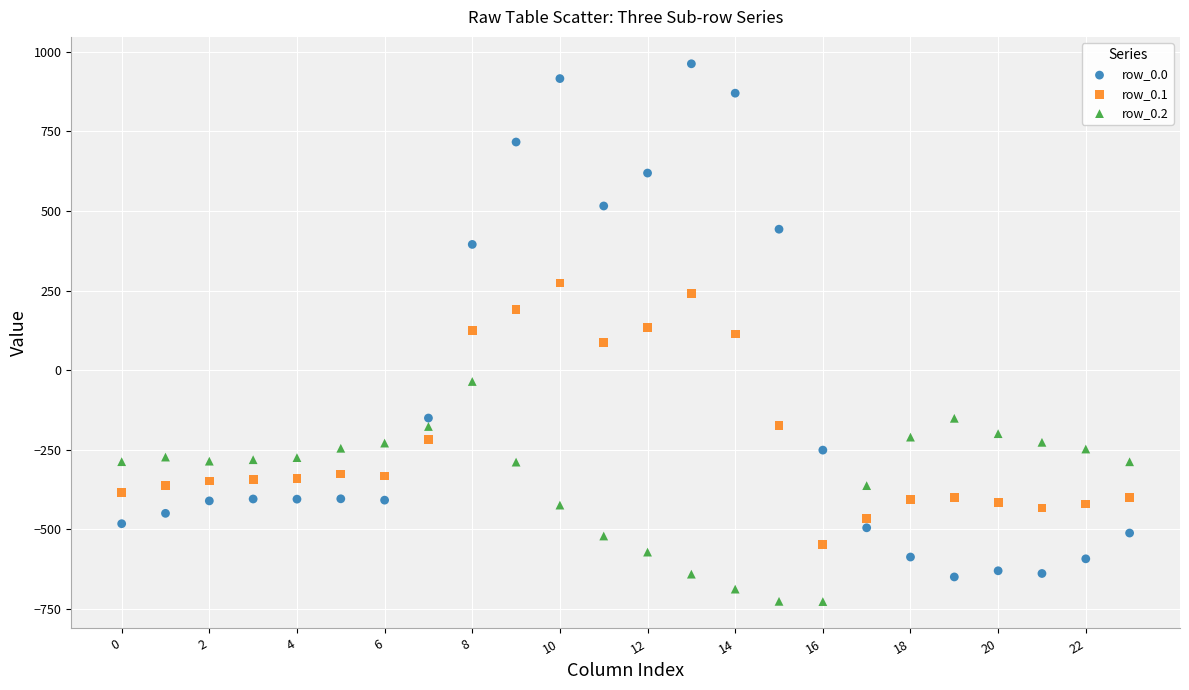

Which series contains the highest Y value?

row_0.0